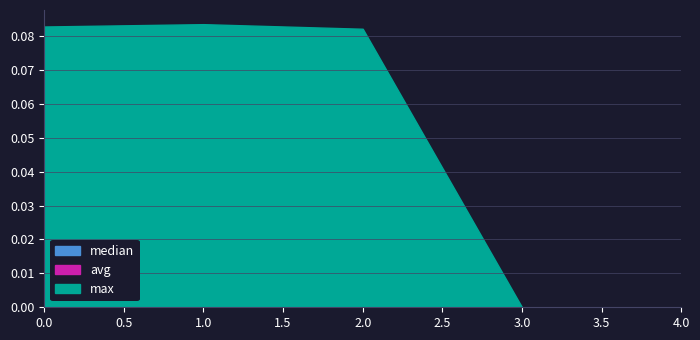

Reading left to right, what are all the values shown in this chart?

max: 0=0.1	1=0.1	2=0.1	3=0.0	4=0.0
avg: 0=0.0	1=0.0	2=0.0	3=0.0	4=0.0
median: 0=0.0	1=0.0	2=0.0	3=0.0	4=0.0